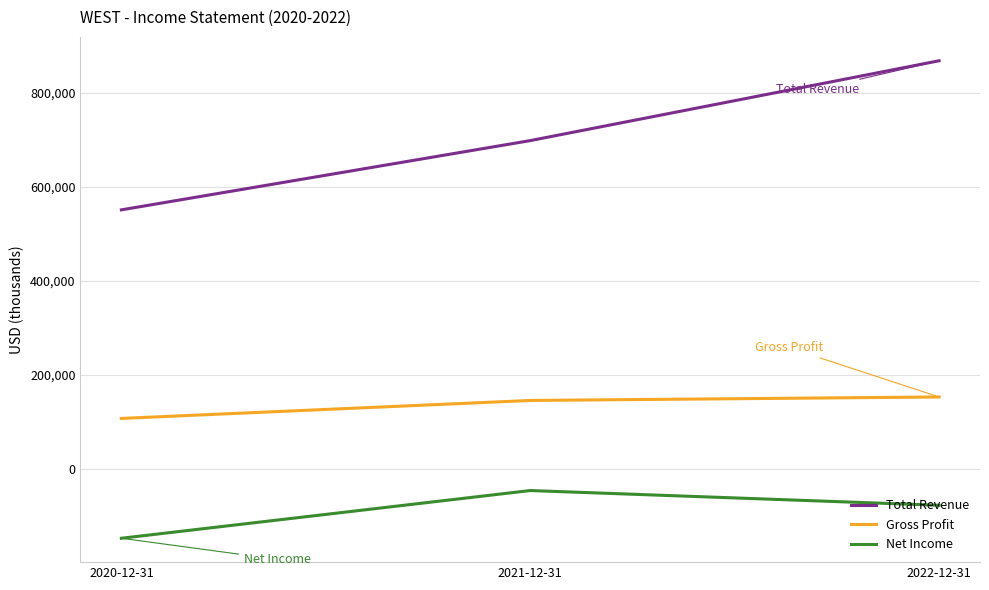

How many values in the Gross Profit series are below 145400?

1